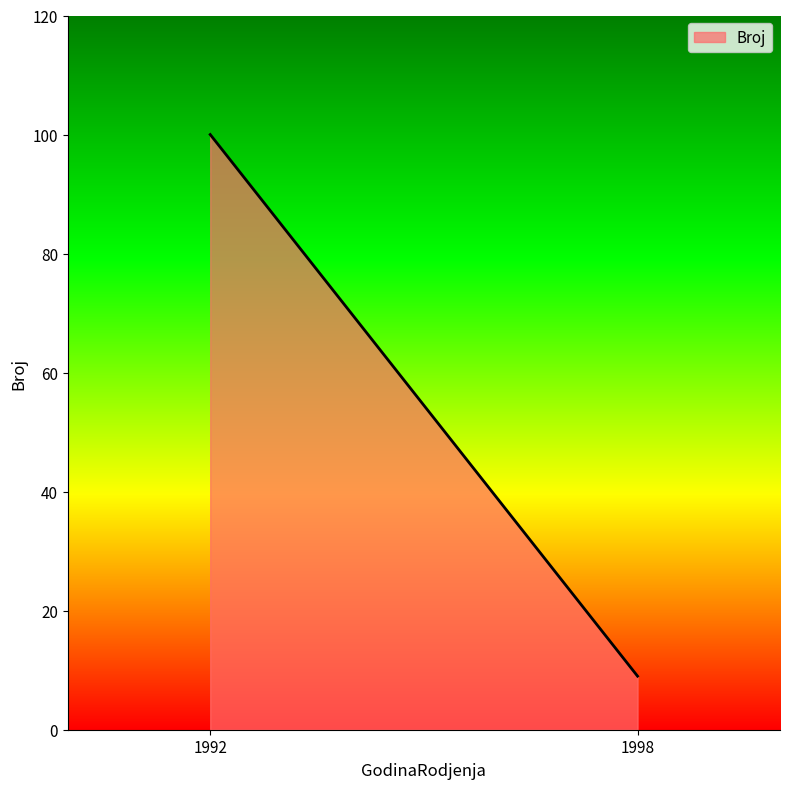

At which category does the chart reach its minimum across all series?

1998